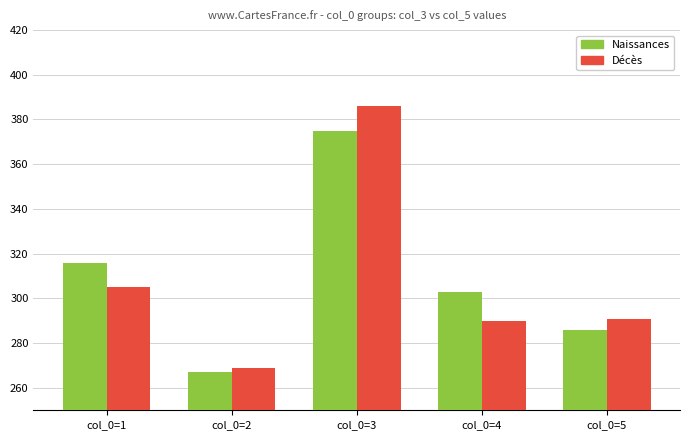

Is it true that Décès equals 269 at col_0=2?

True